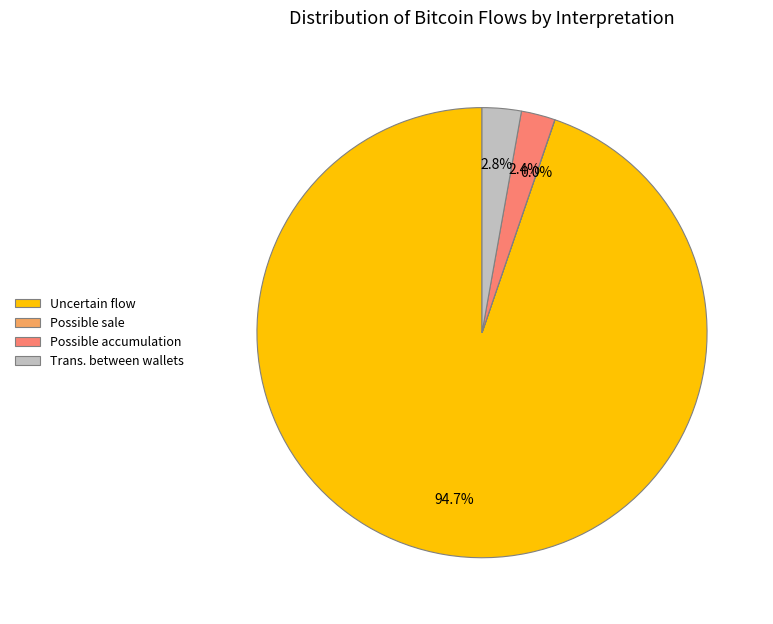

Does Possible accumulation represent more than half of the total?

No